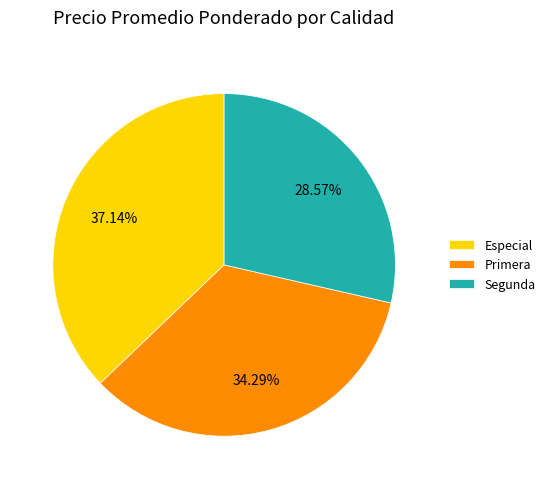

Does Primera account for over 50% of the chart?

No